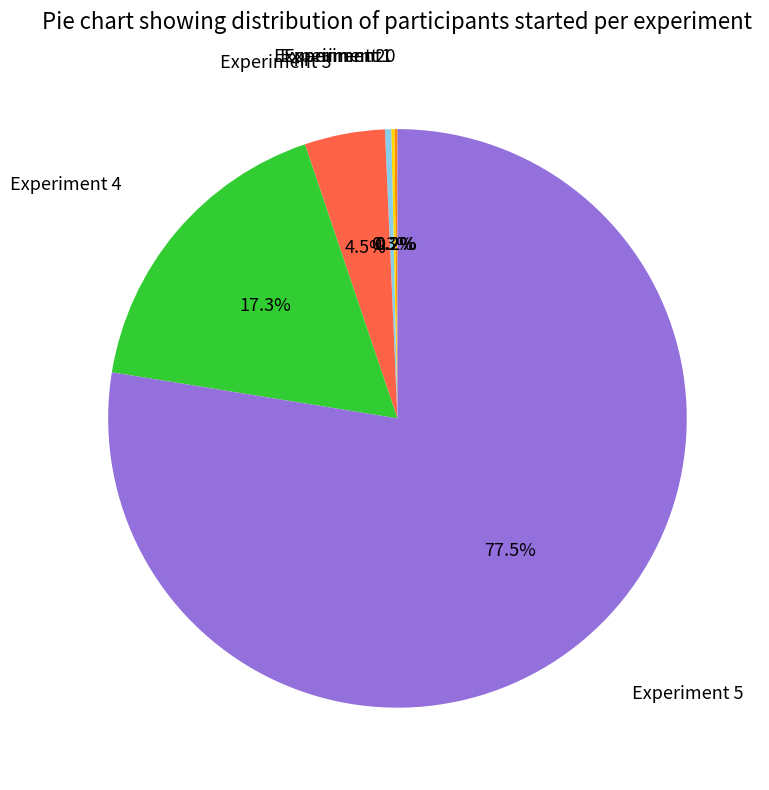

Which category has the biggest portion of the pie?

Experiment 5